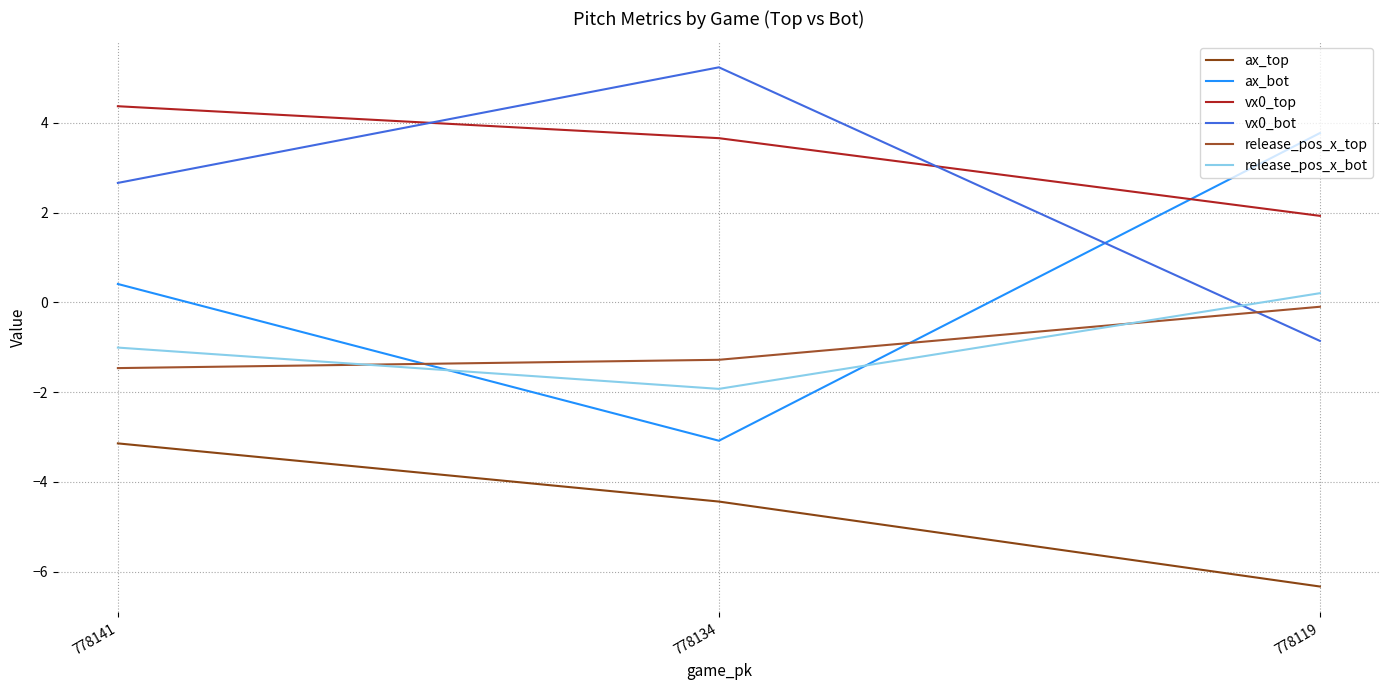

What is the value of the ax_top point at the 3rd from the left?

-6.3